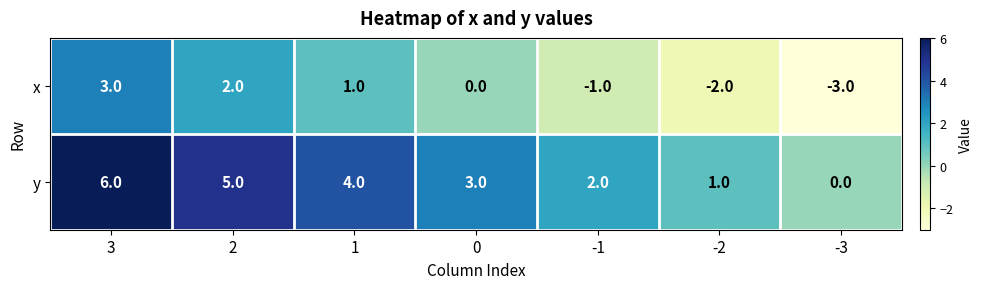

List the series in order of their overall mean, lowest first.

x, y